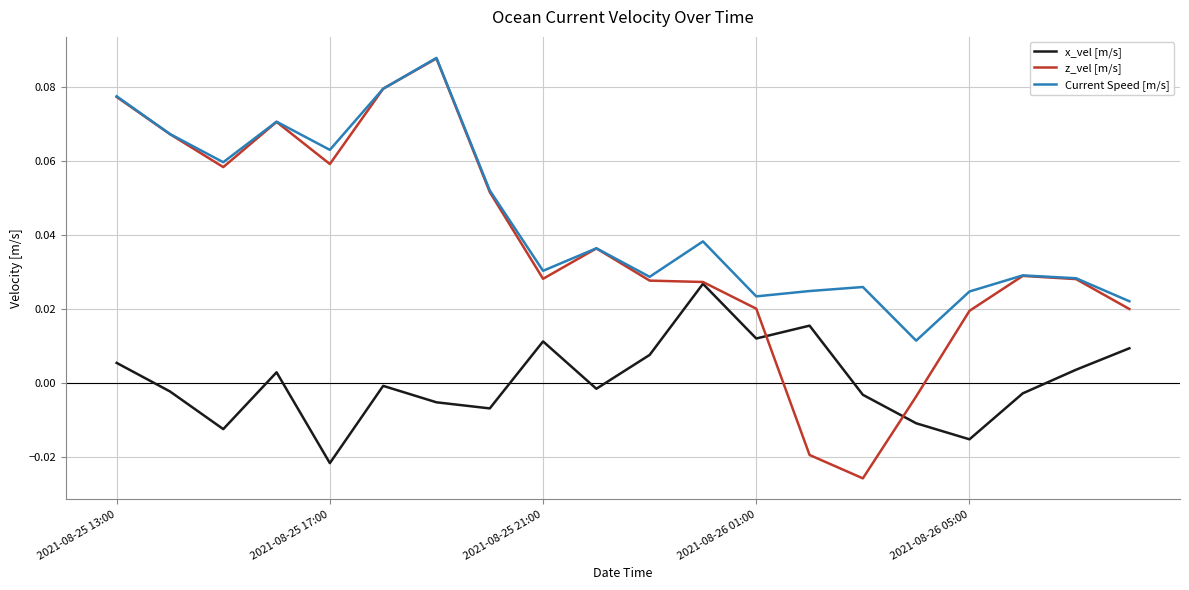

True or false: x_vel [m/s] and Current Speed [m/s] cross at least once.

False